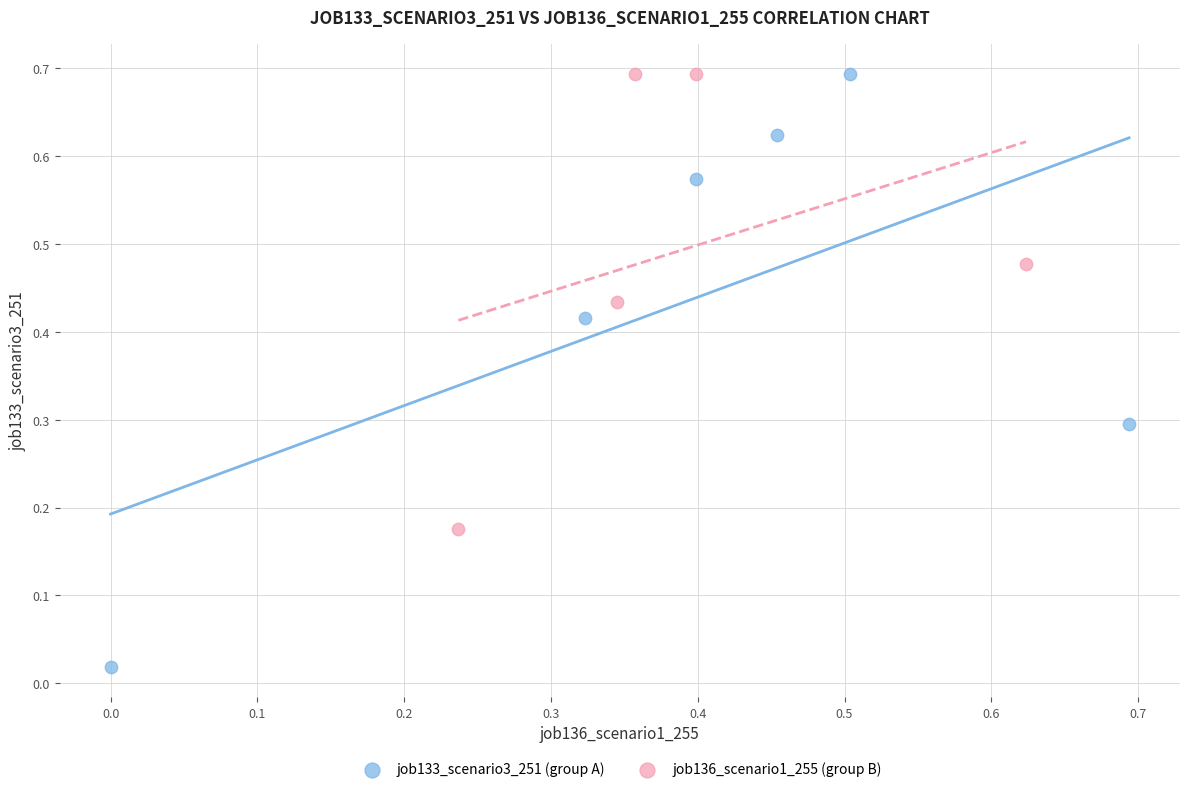

Which series reaches the minimum Y coordinate?

job133_scenario3_251 (group A)